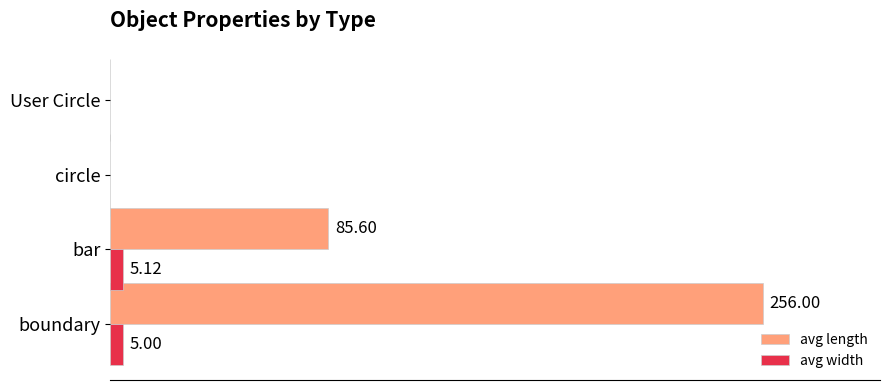

Where is avg length nearest to the value 128?

bar